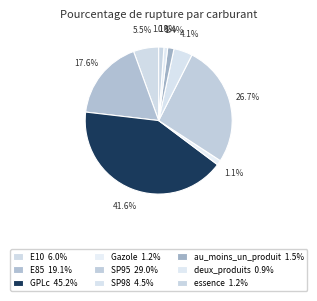

Count the number of slices in the pie.

9